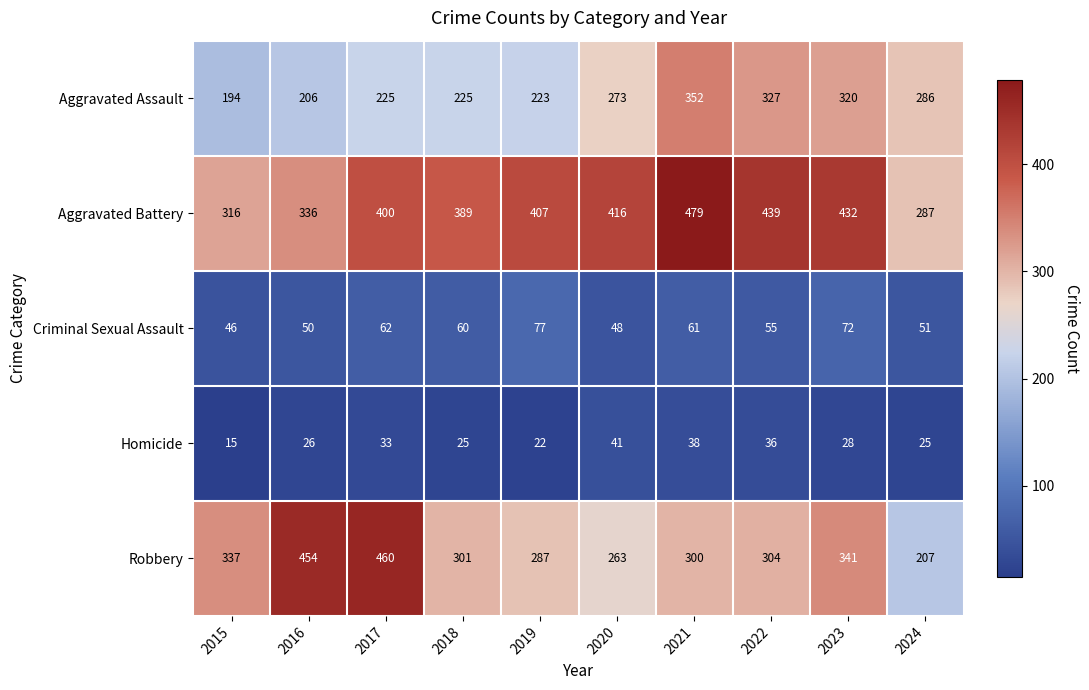

Rank the series at 2022 from highest to lowest value.

Aggravated Battery, Aggravated Assault, Robbery, Criminal Sexual Assault, Homicide